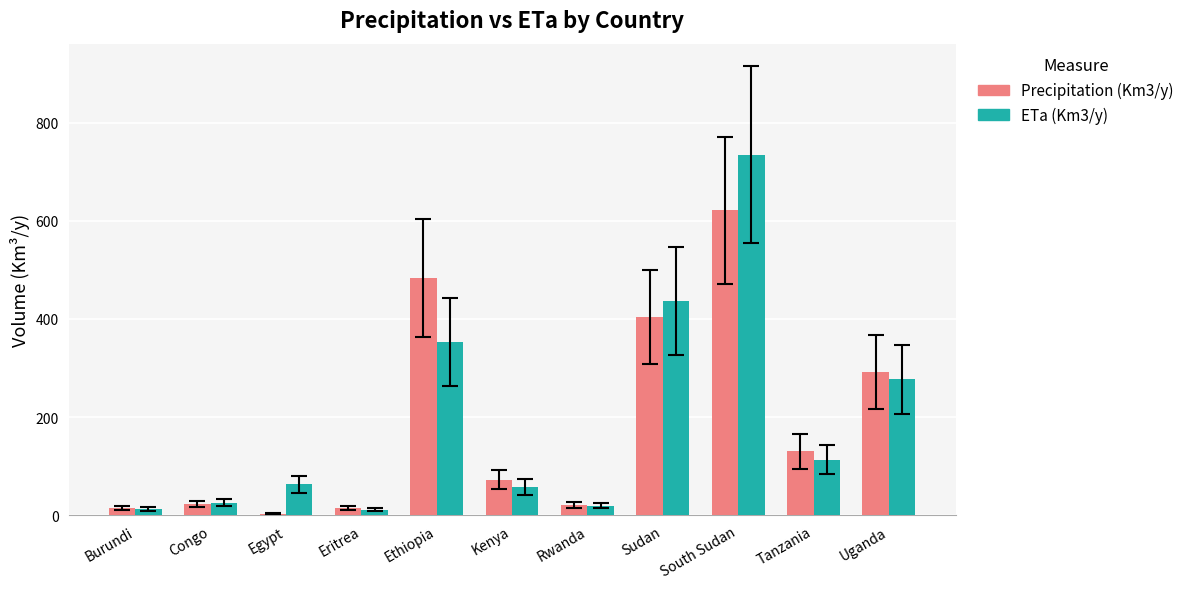

At which label does ETa (Km3/y) first exceed 63?

Egypt